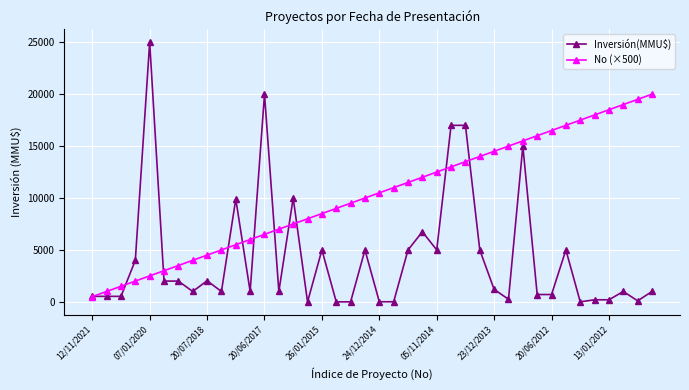

Which series has the widest spread of values?

Inversión(MMU$)